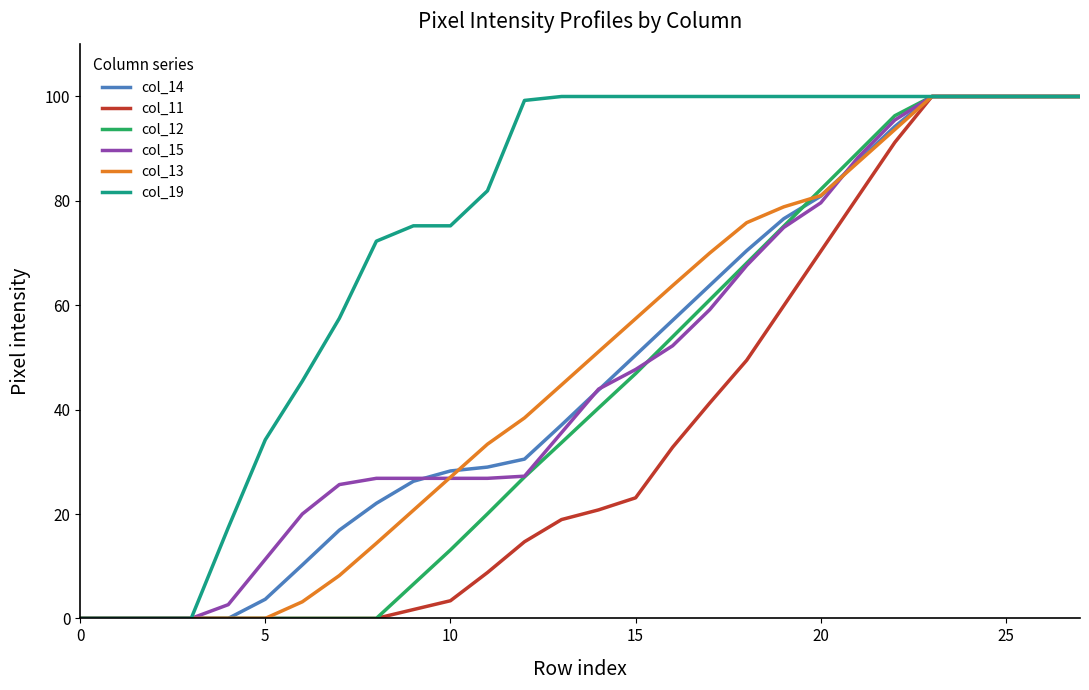

Which series has the largest total across all categories?

col_19